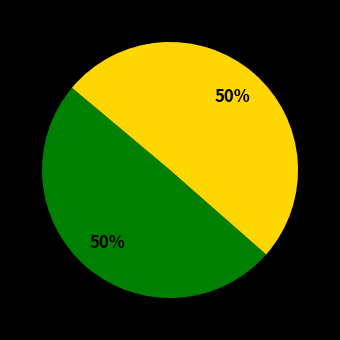

How many slices are in this pie chart?

2